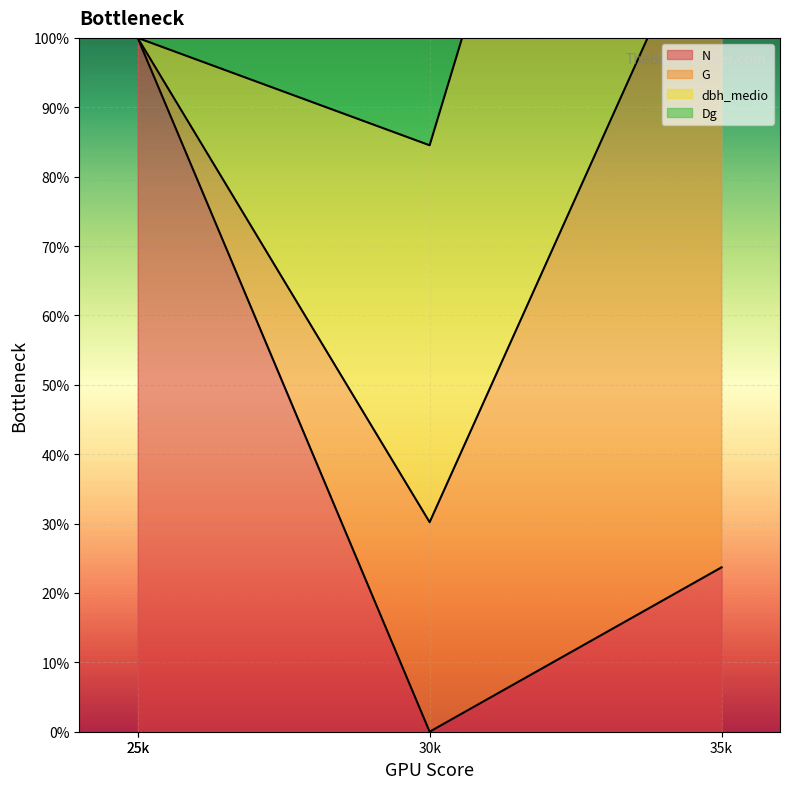

In N, how many points are lower than both neighbors (excluding endpoints)?

1